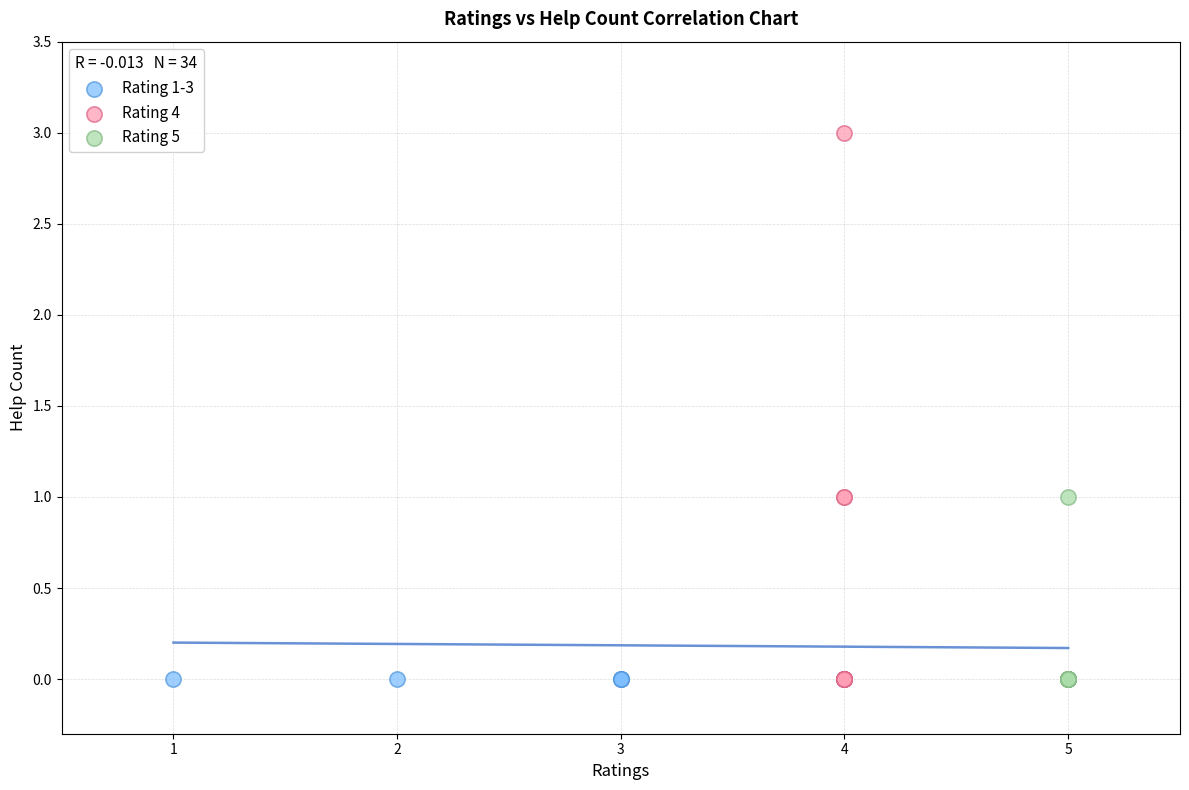

Which series contains the highest Y value?

Rating 4